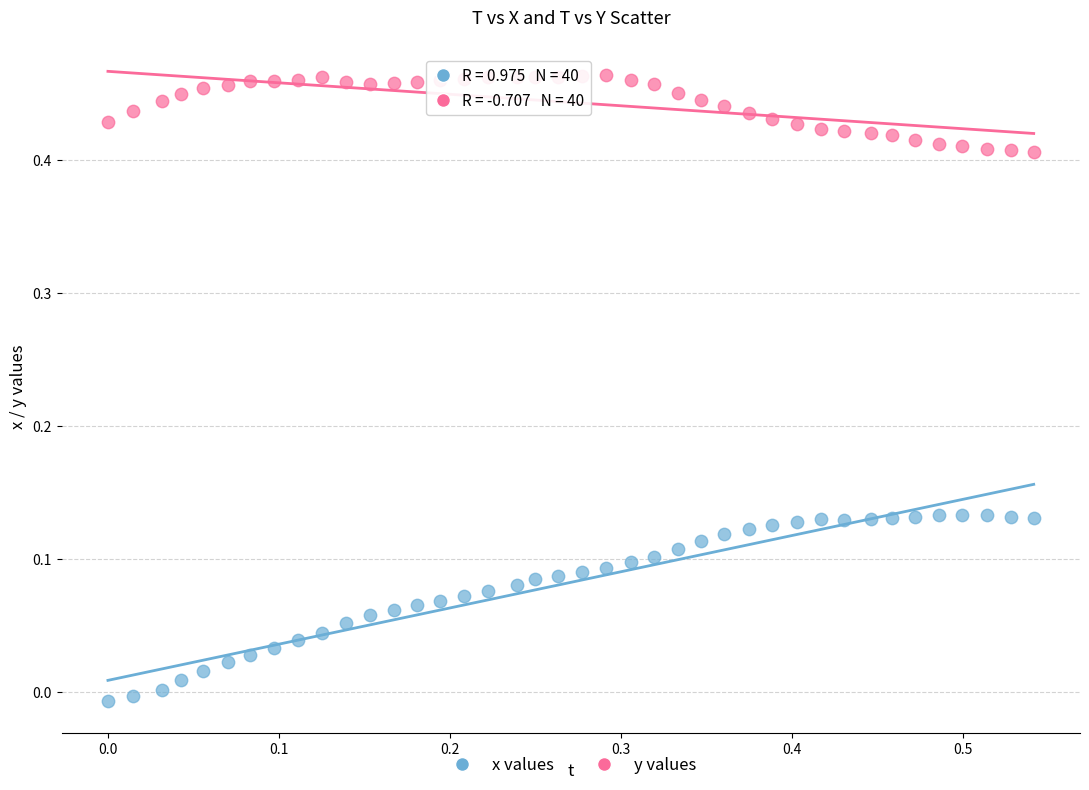

Which series contains the highest Y value?

y values